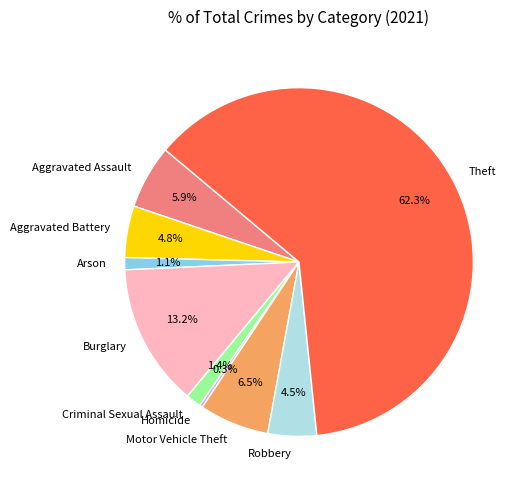

Is there a majority slice in this chart?

Yes